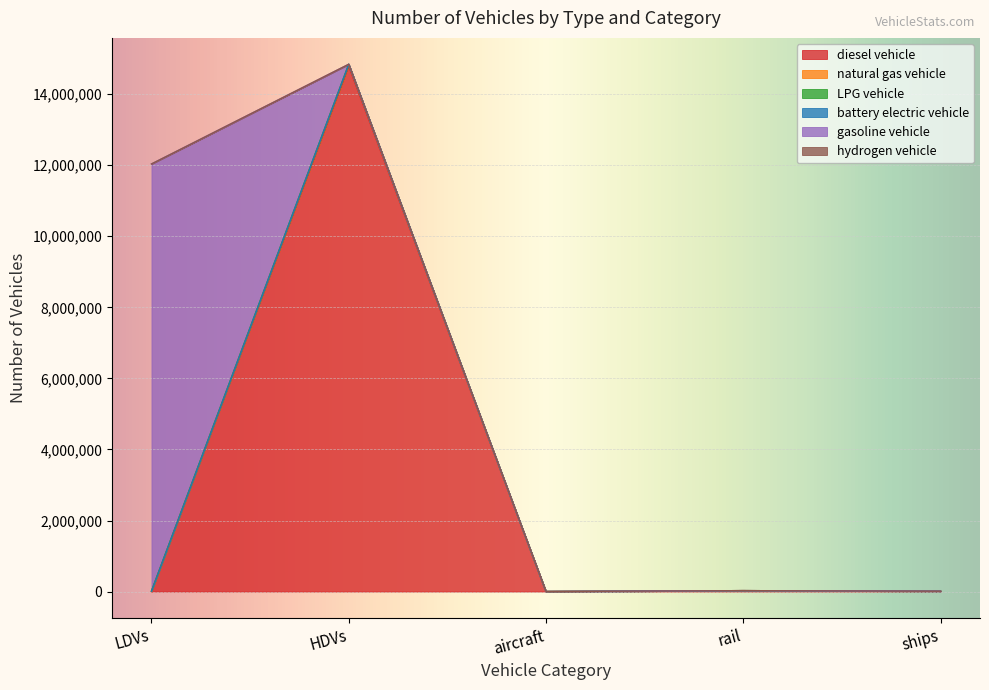

True or false: diesel vehicle and hydrogen vehicle intersect in this chart.

False